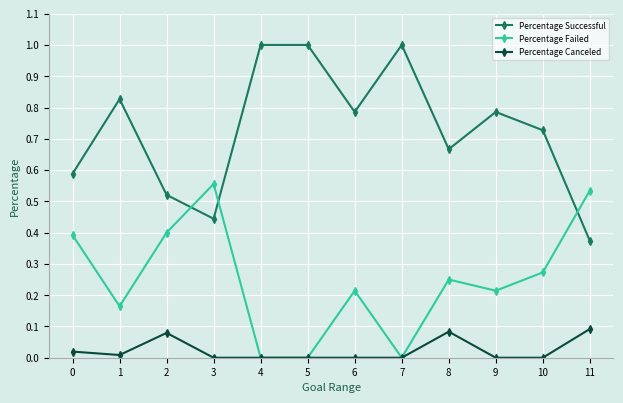

The Percentage Canceled series shows 0.0 at 5. True or false?

True